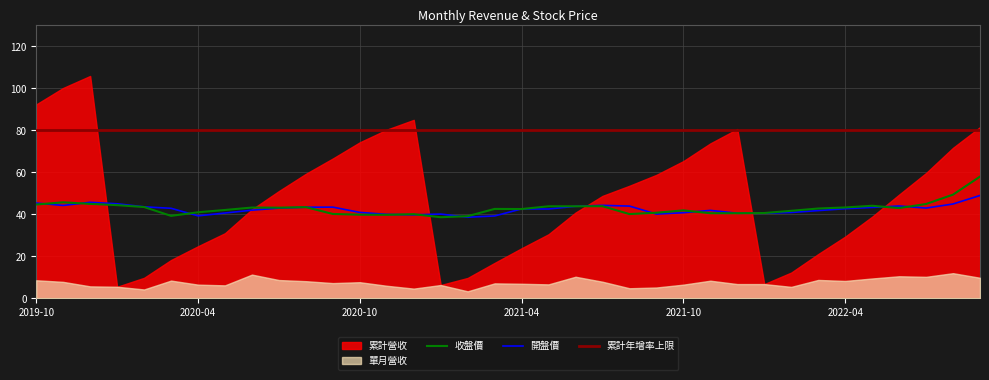

True or false: 收盤價 has more than 2 interior local peaks.

True